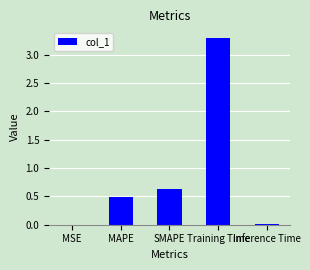

Where is the data nearest to the value 1?

SMAPE